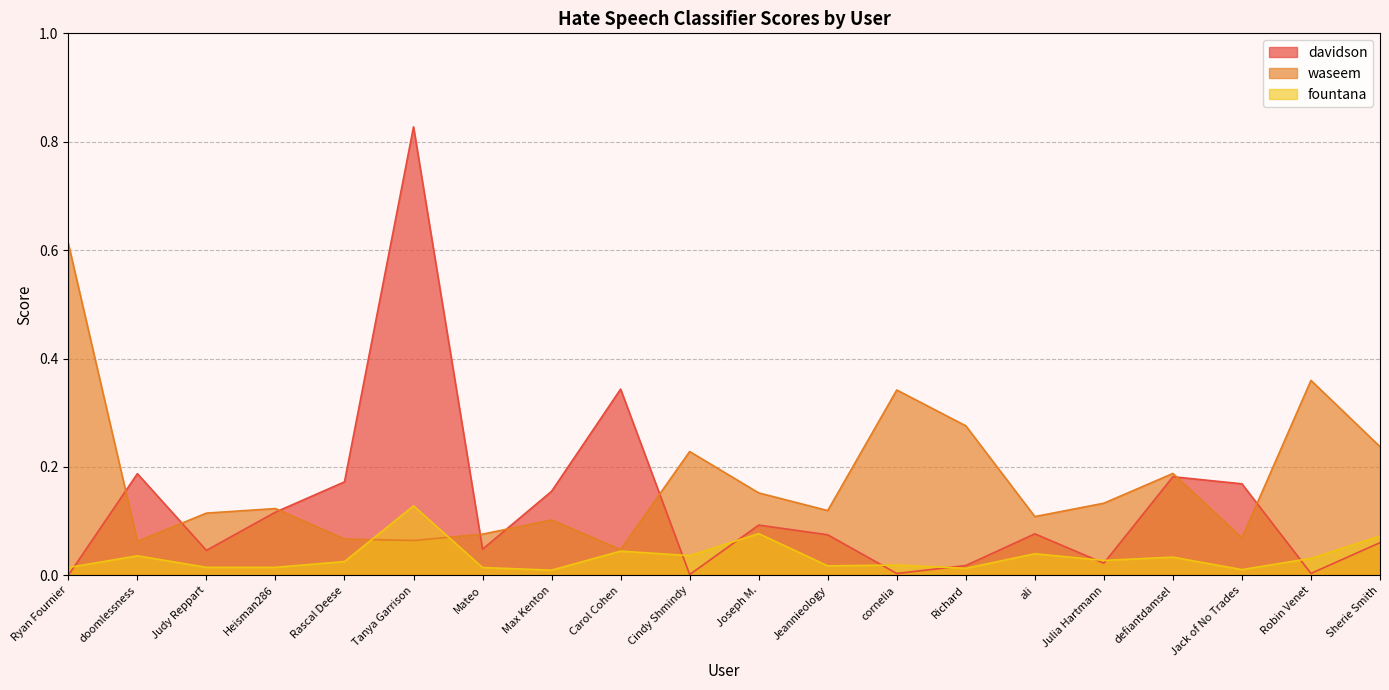

What is the maximum value for waseem?

0.6